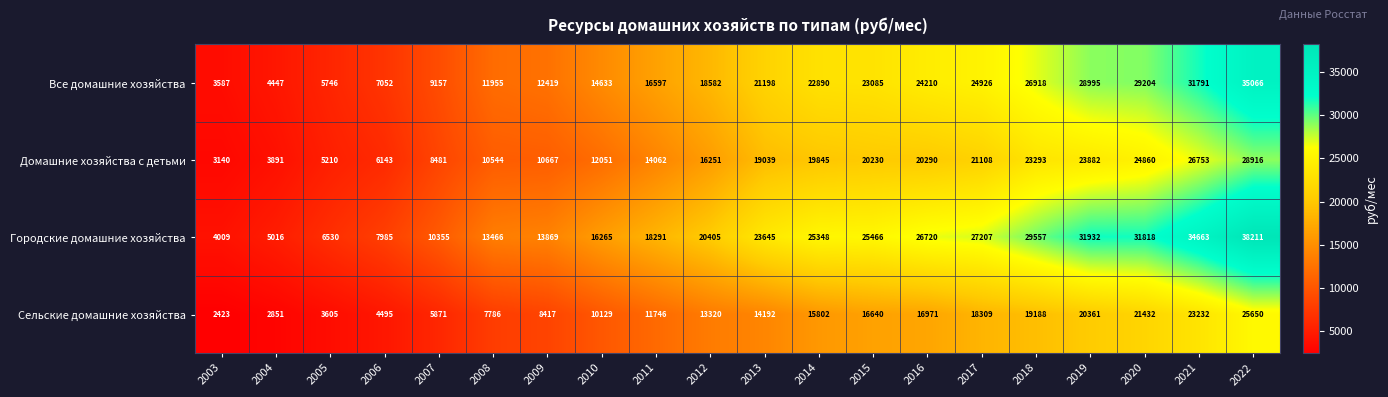

Rank the series by their maximum value, from highest to lowest.

Городские домашние хозяйства, Все домашние хозяйства, Домашние хозяйства с детьми, Сельские домашние хозяйства